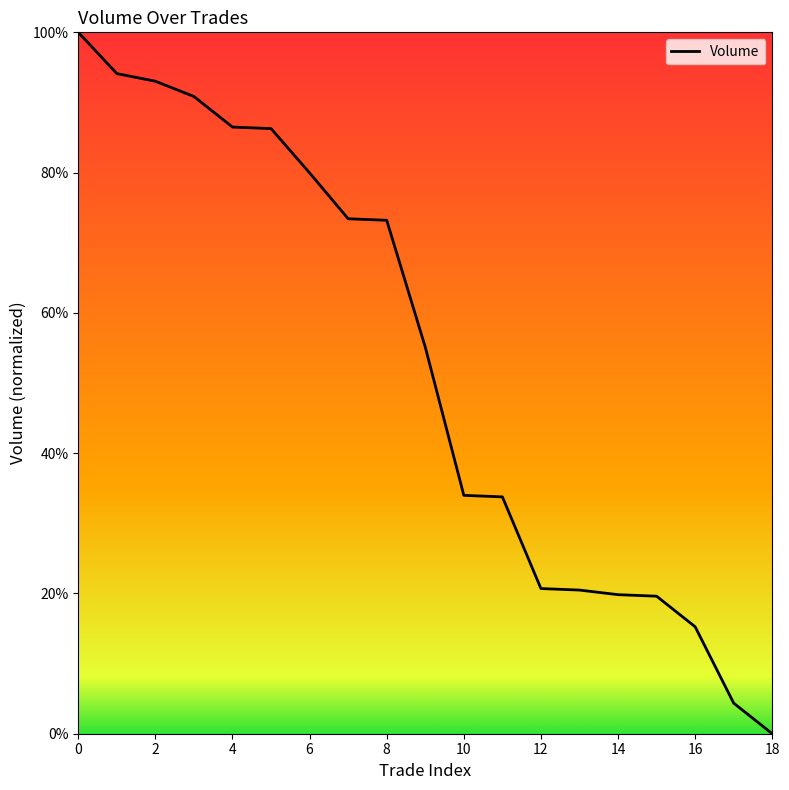

What is the maximum value shown in the chart?

100.0